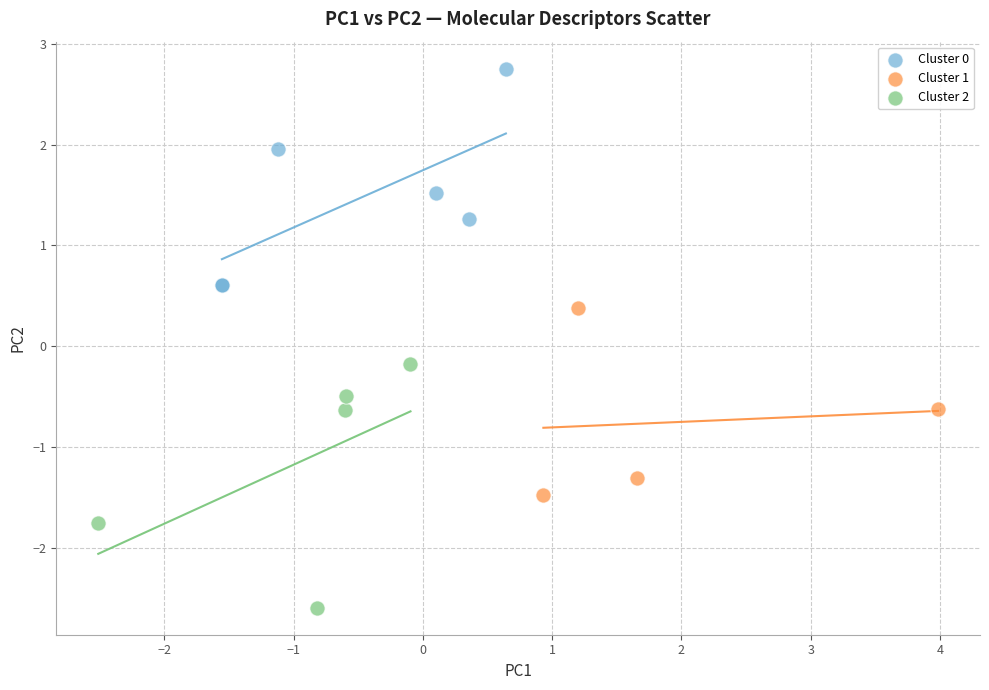

Which series contains the lowest Y value?

Cluster 2